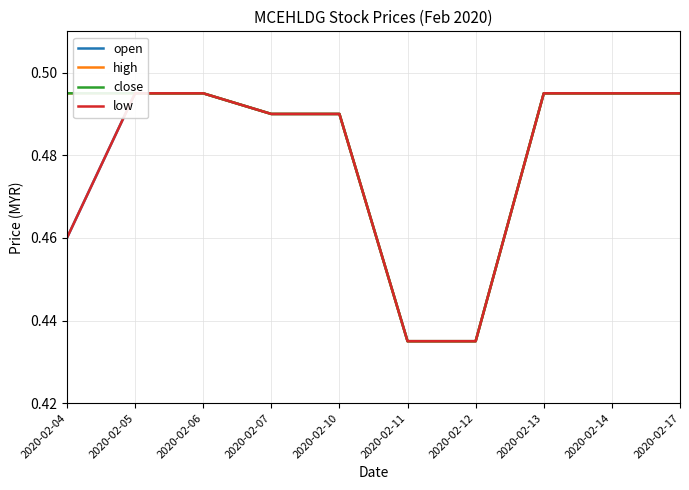

List the series in order of their peak value, lowest first.

open, high, close, low